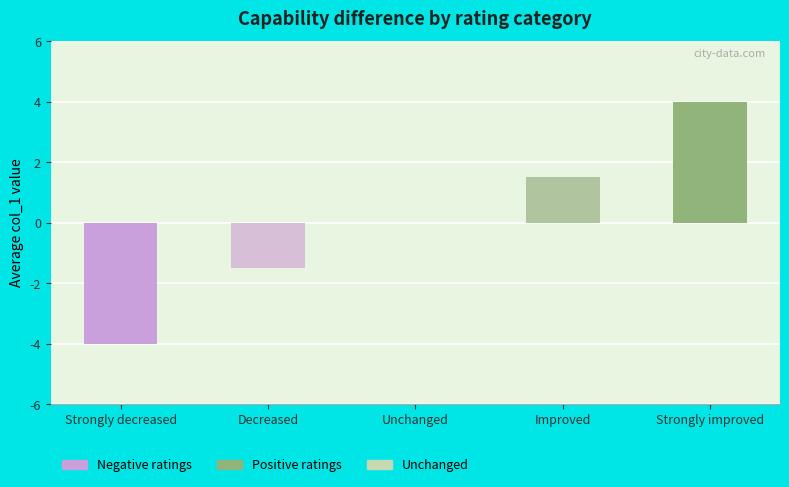

At which category does the chart reach its peak across all series?

Strongly improved